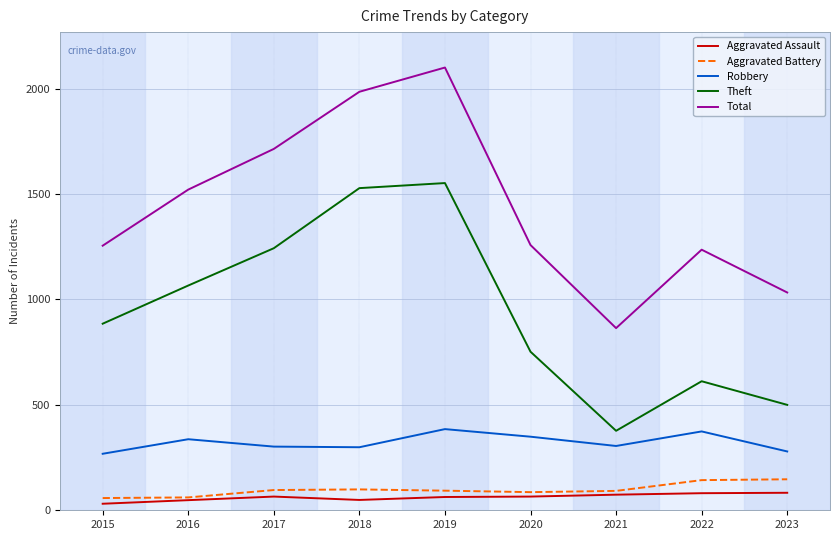

Which label corresponds to the largest value in the chart?

2019